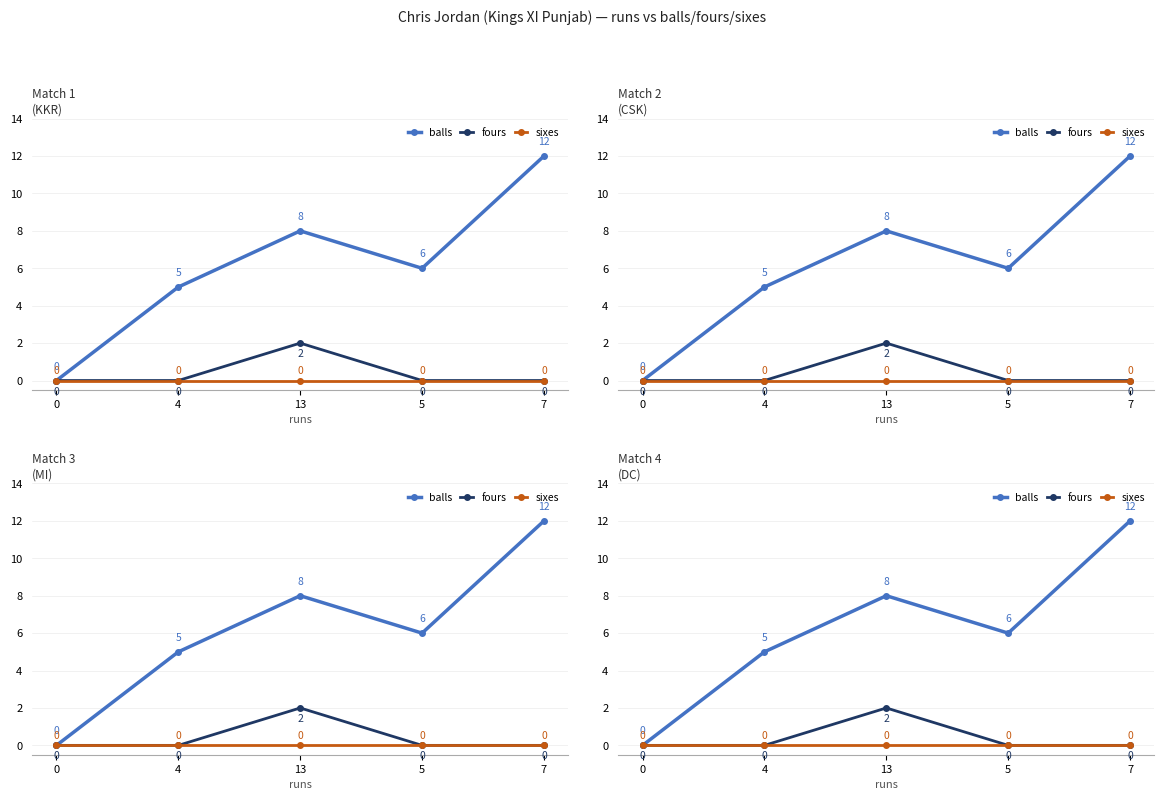

Is this an area chart (filled region under the line)?

No